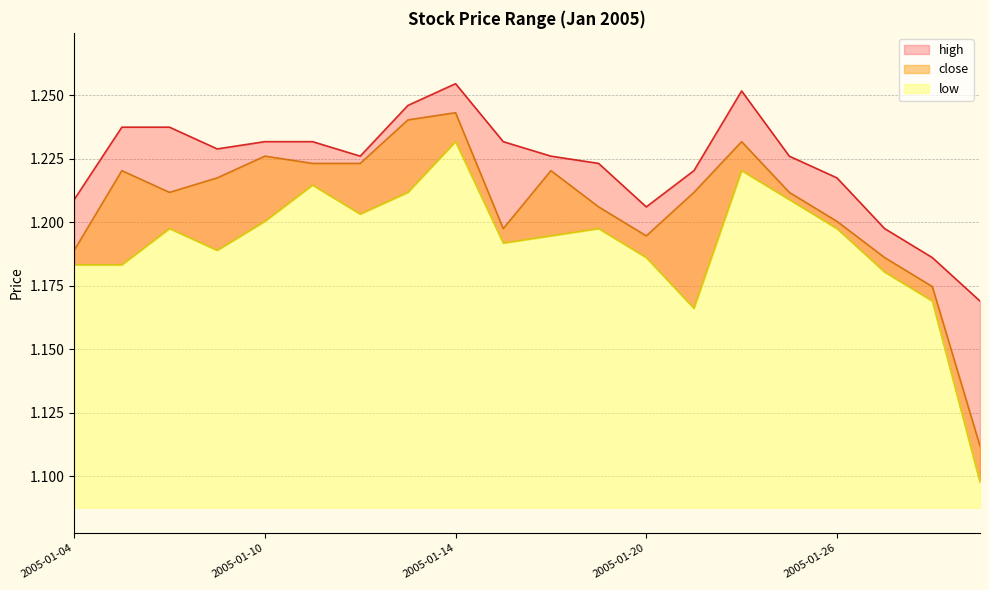

What is the difference between the maximum and minimum values in the high series?

0.1